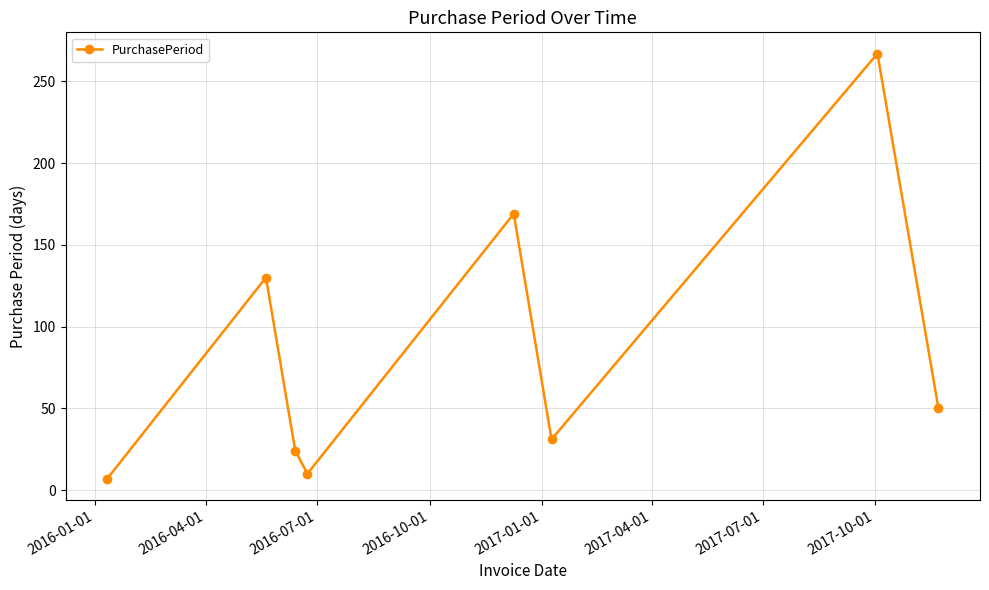

How many lines are shown in the chart?

1